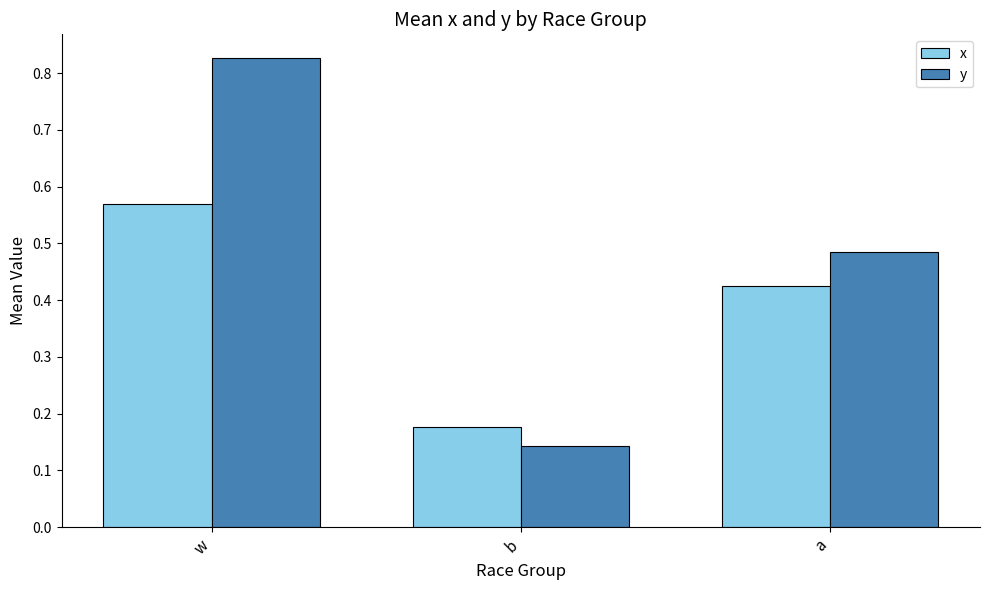

Count the x values in the range 0 to 1.

3